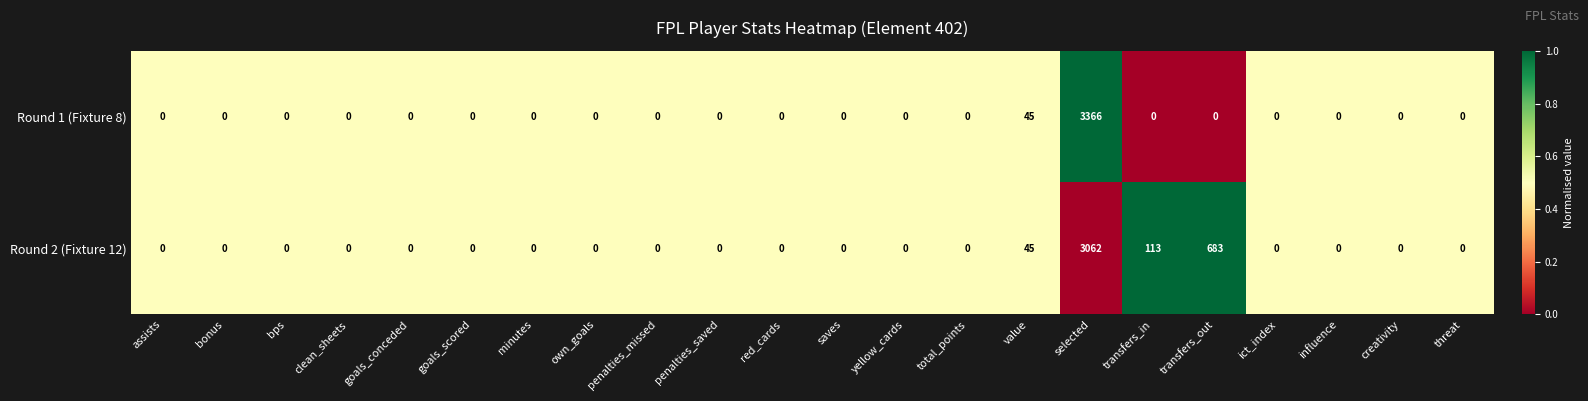

What is the total value across all series at penalties_missed?

0